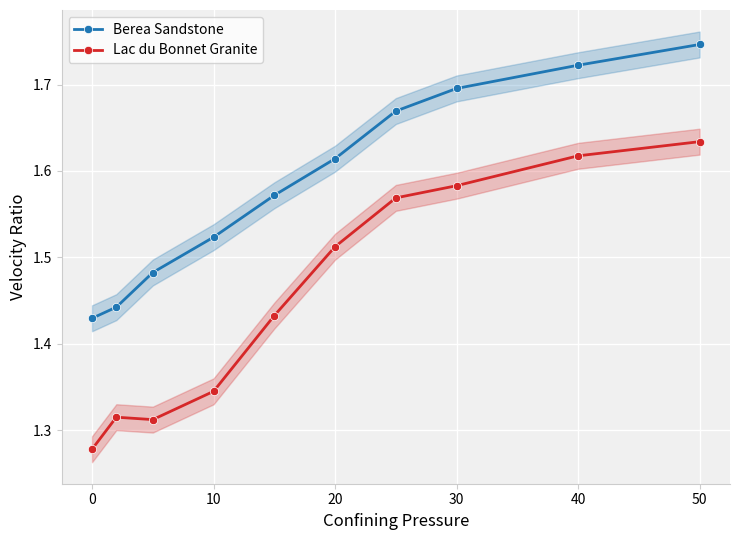

At which label does Lac du Bonnet Granite reach its peak?

50